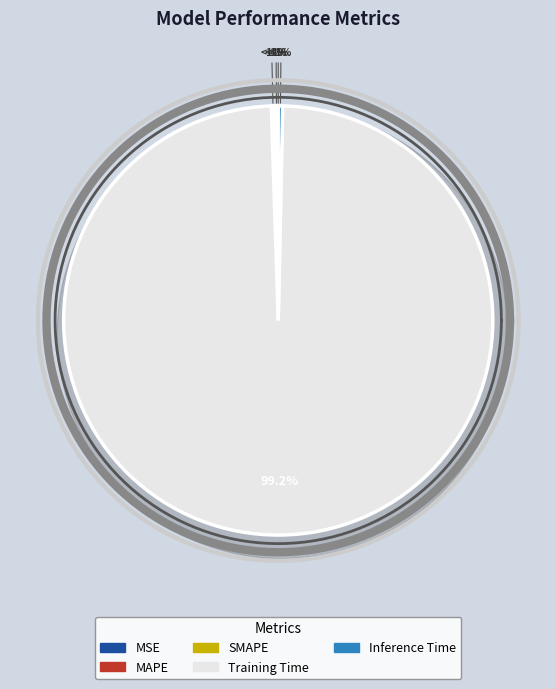

Count the number of slices in the pie.

5